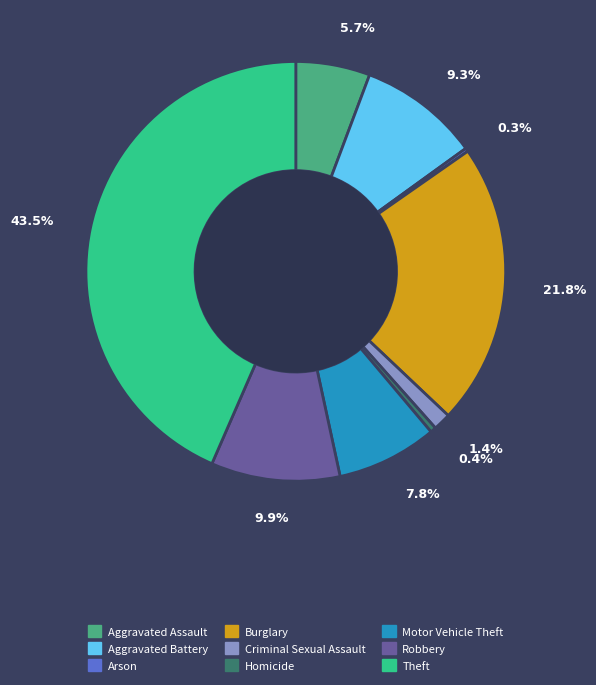

How much of the chart is everything except Burglary?

78.2%